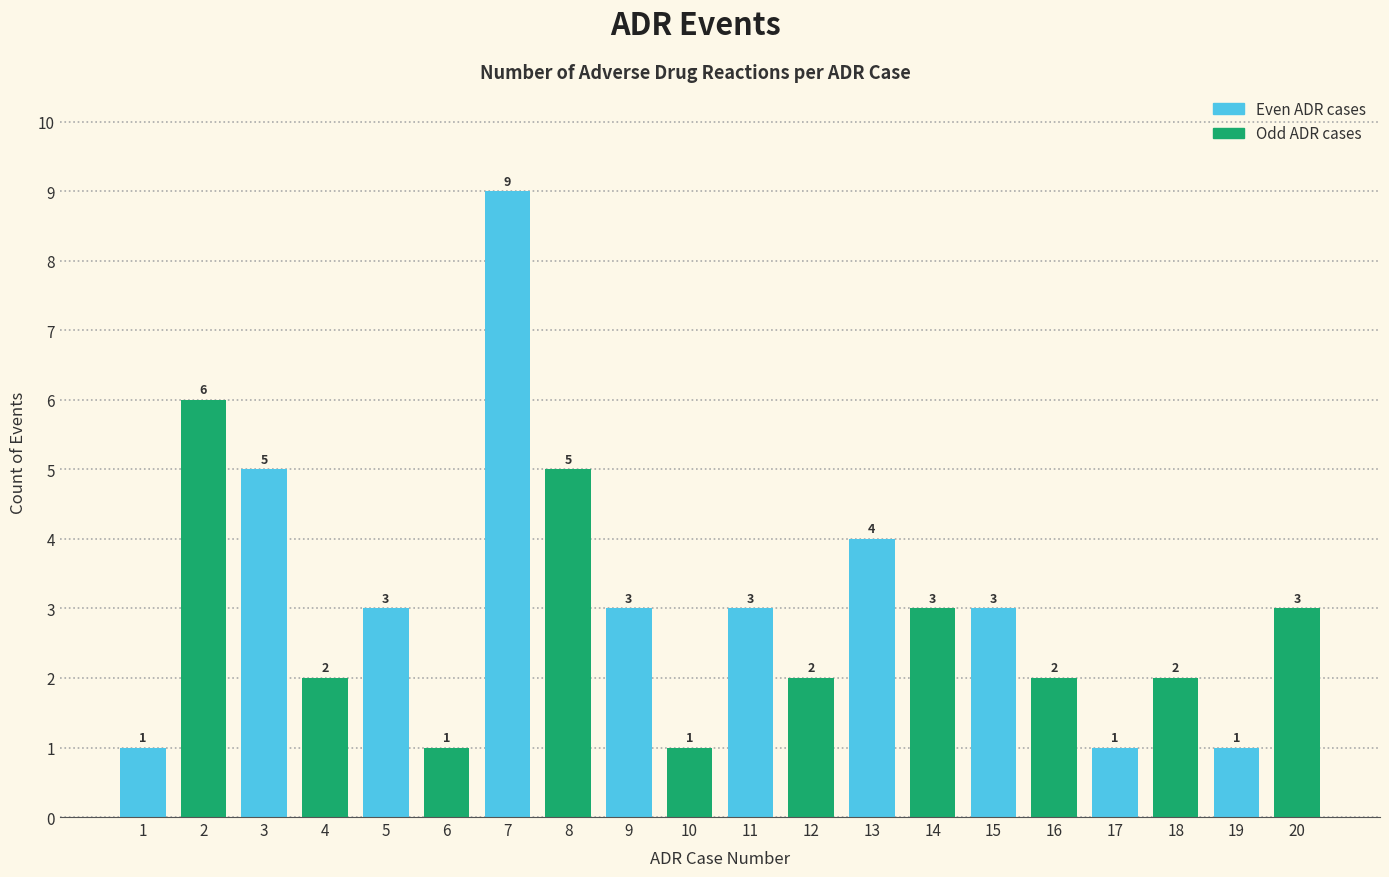

What is the value of the 13th bar from the left?

4